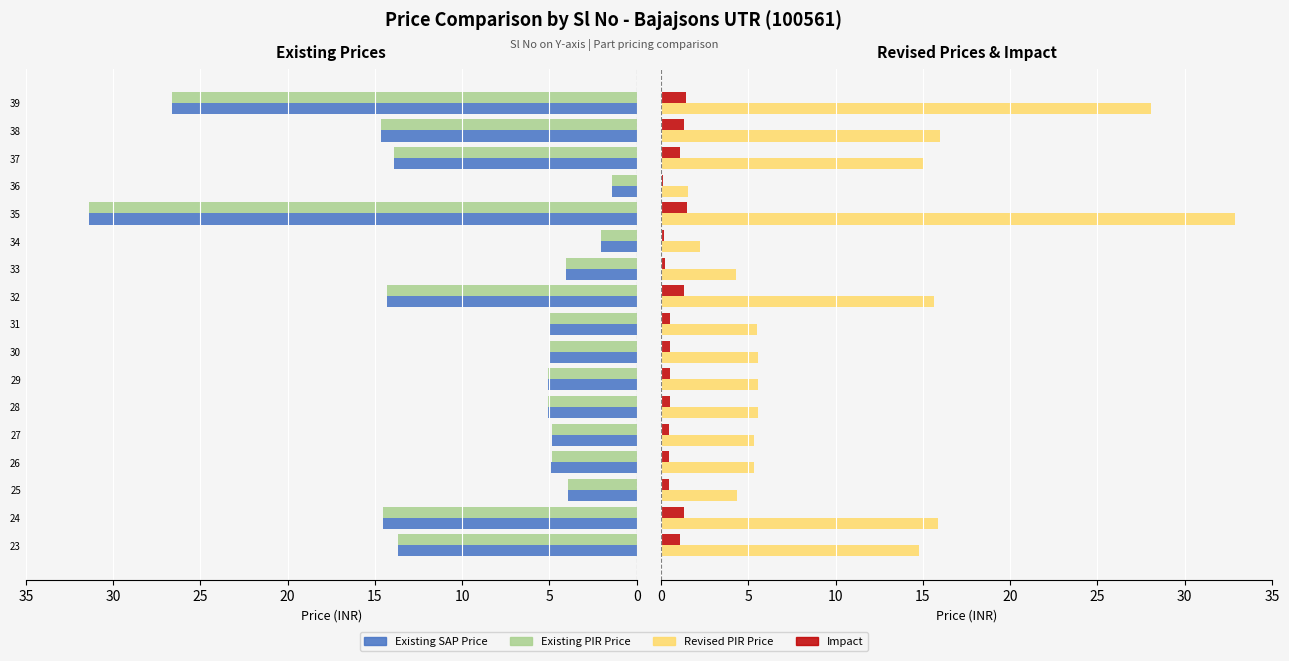

Is it true that Existing SAP Price equals 1.7 at 31?

False